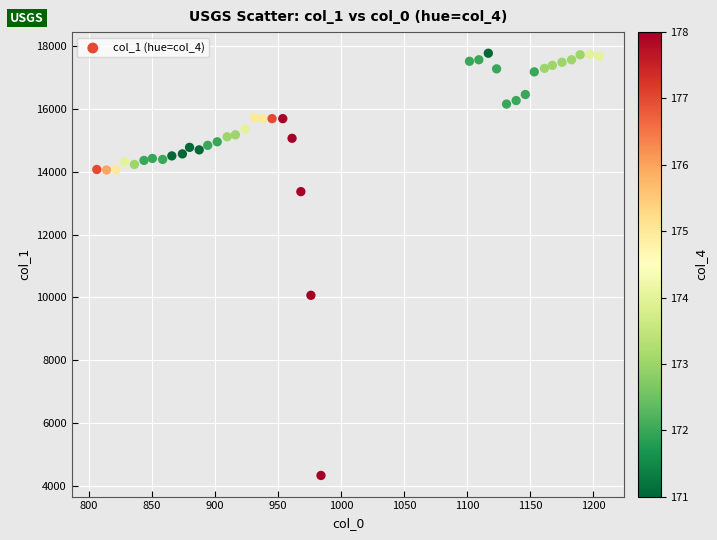

What is the range of Y values (max minus min)?

13431